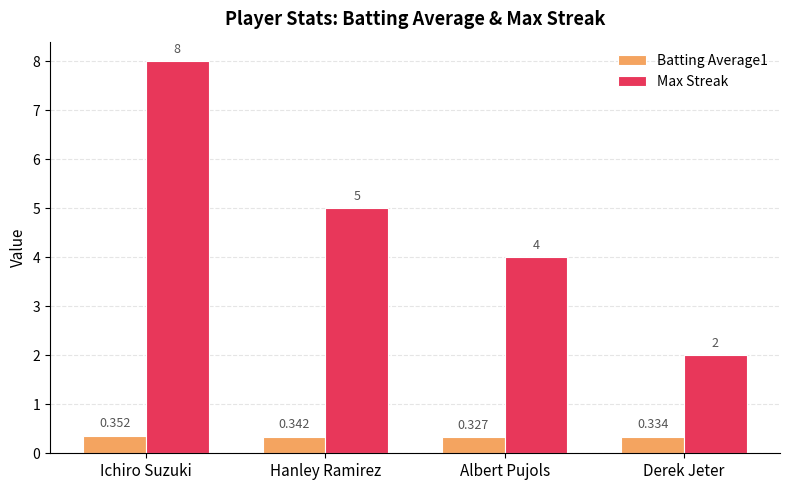

How many series are shown in this chart?

2